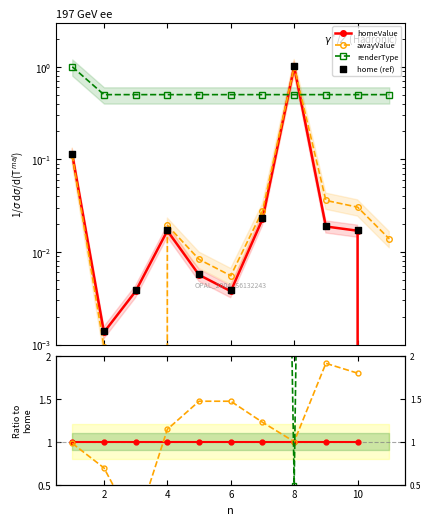

Which series reaches the minimum Y coordinate?

homeValue